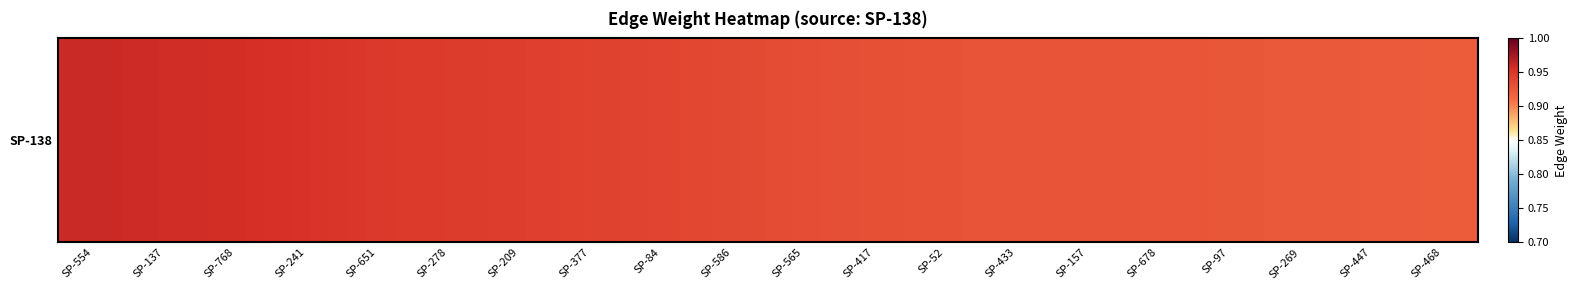

Reading left to right, what are all the values shown in this chart?

SP-554=1.0	SP-137=1.0	SP-768=1.0	SP-241=1.0	SP-651=0.9	SP-278=0.9	SP-209=0.9	SP-377=0.9	SP-84=0.9	SP-586=0.9	SP-565=0.9	SP-417=0.9	SP-52=0.9	SP-433=0.9	SP-157=0.9	SP-678=0.9	SP-97=0.9	SP-269=0.9	SP-447=0.9	SP-468=0.9